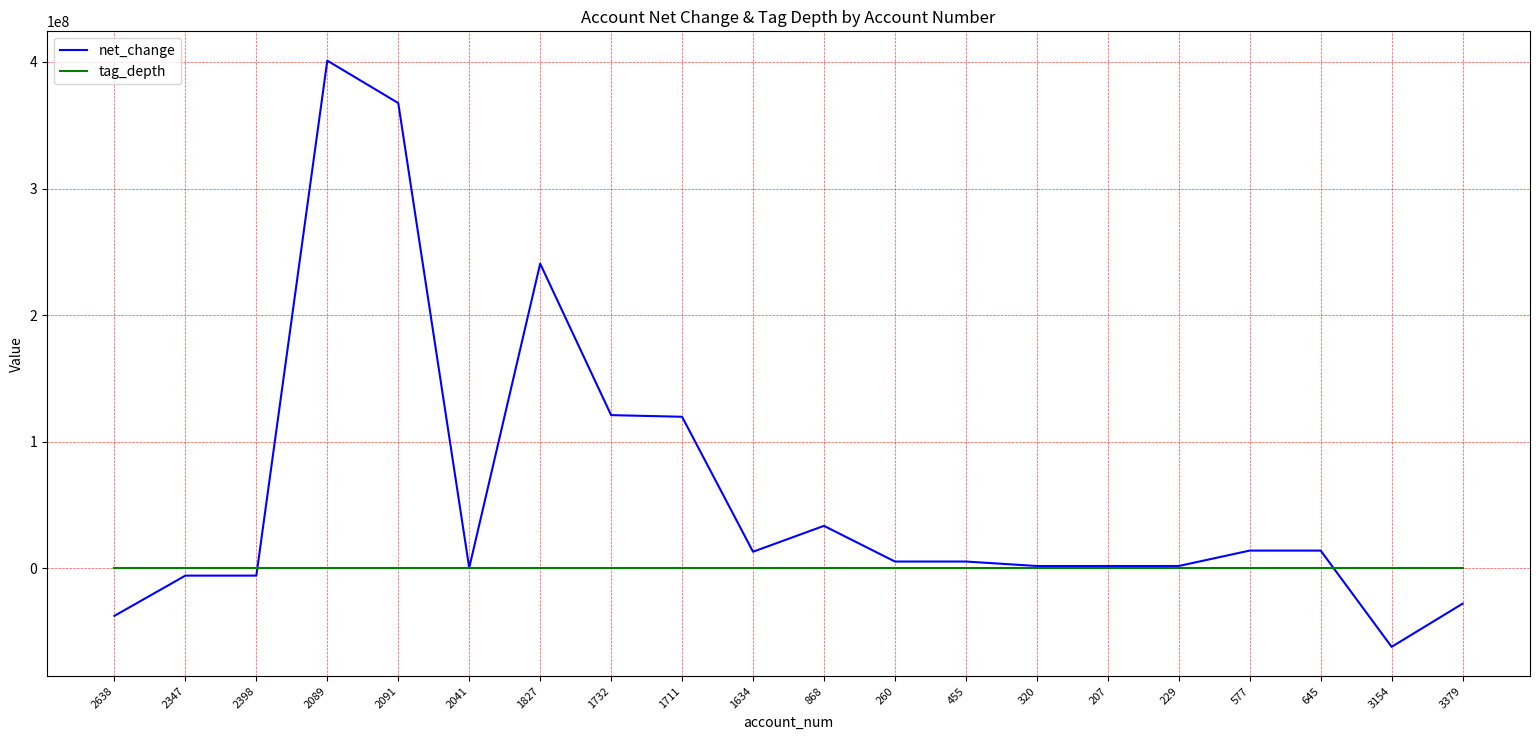

Does the chart display data point markers on the line(s)?

No